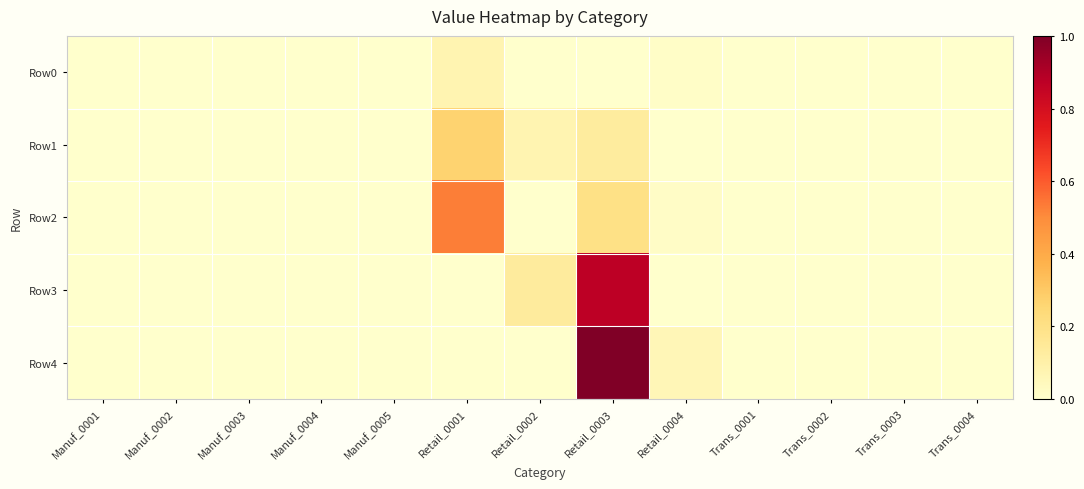

Which series has the largest total across all categories?

Row4